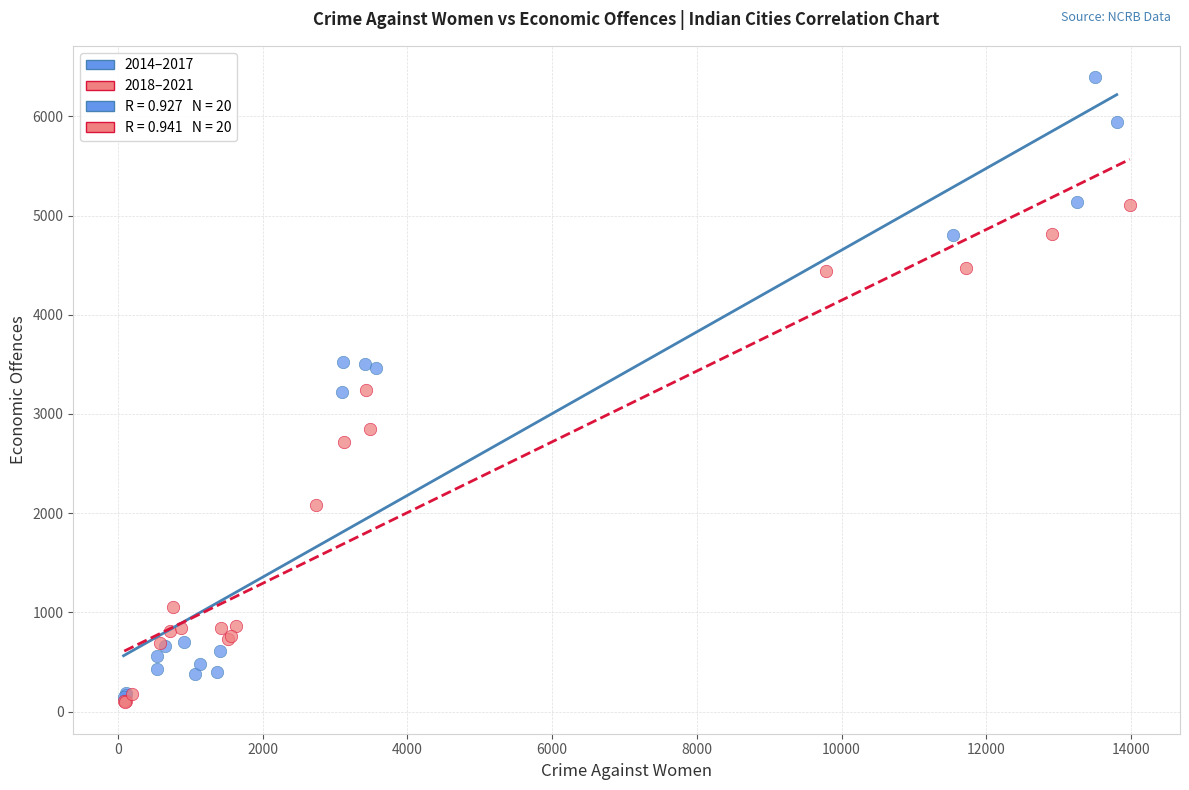

Which series has the largest Y range (max minus min)?

2014–2017